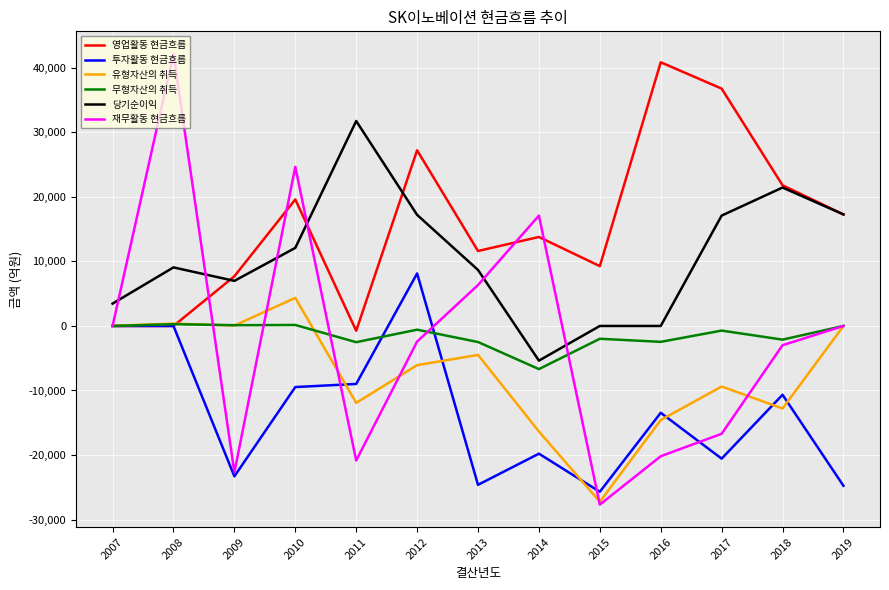

What is the difference between the maximum and minimum values in the 당기순이익 series?

37130.1